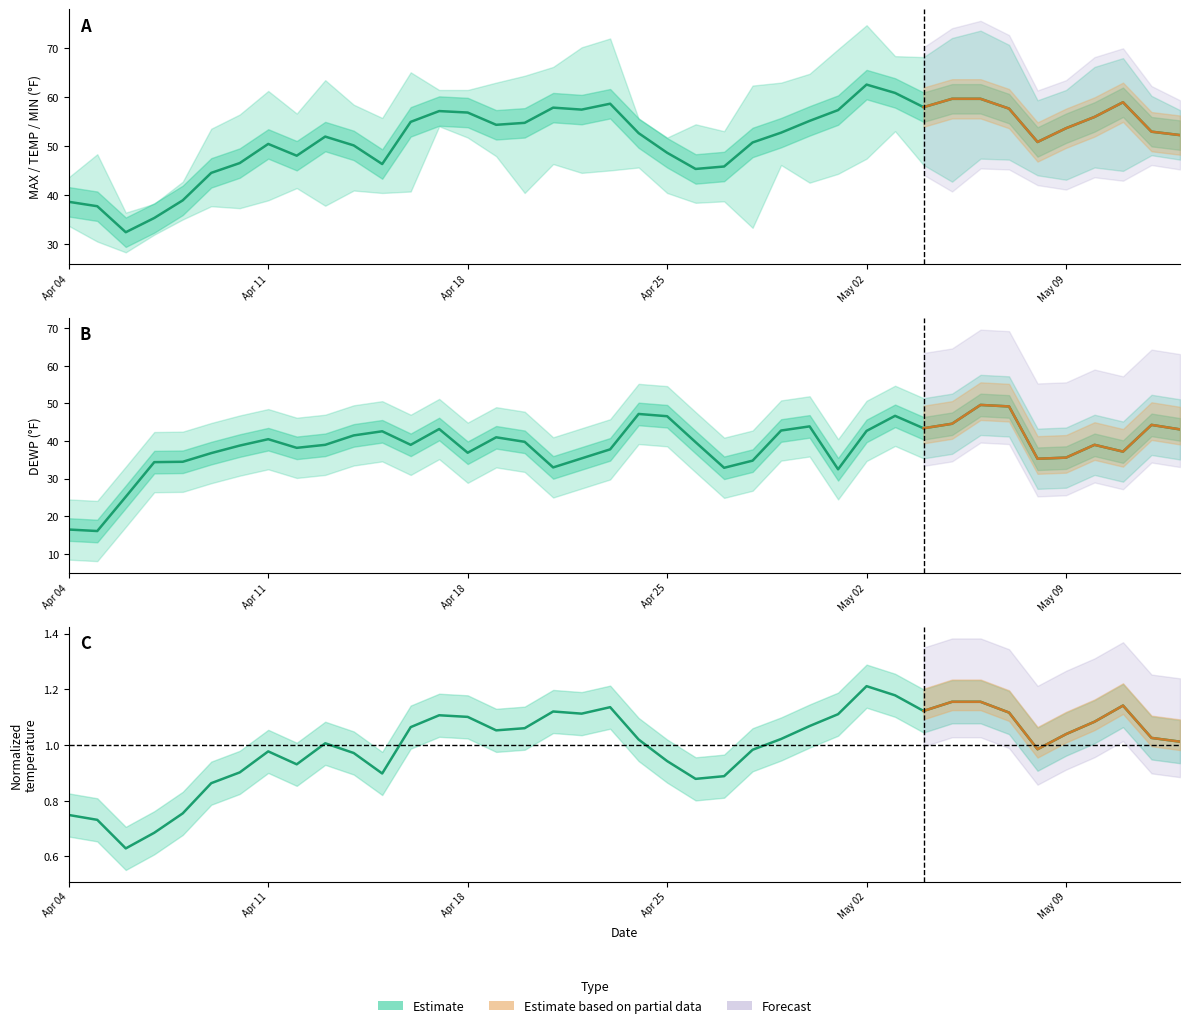

At which category does TEMP reach its first local valley?

2023-04-06